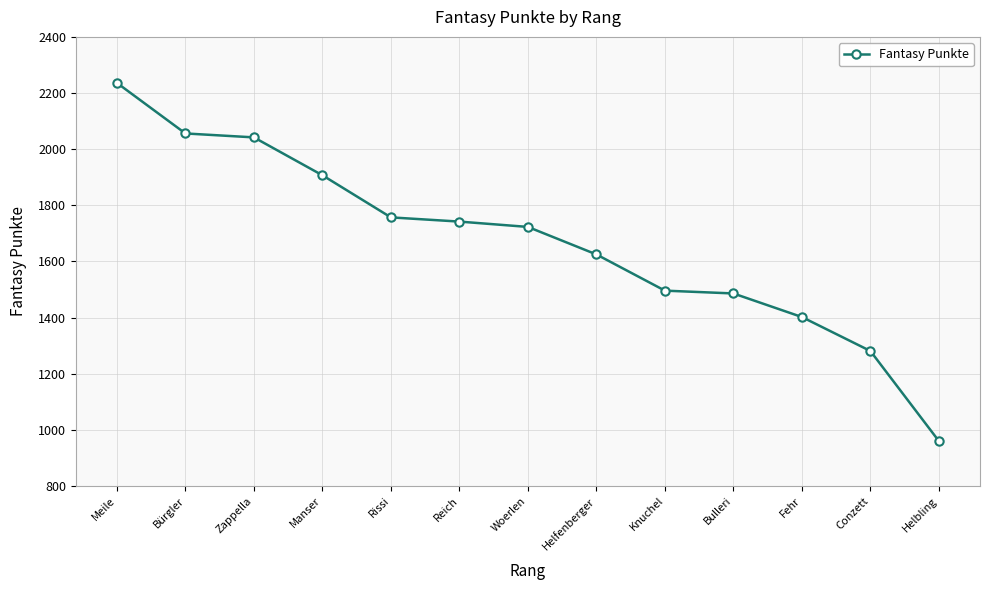

What is the approximate value at Helbling?

960